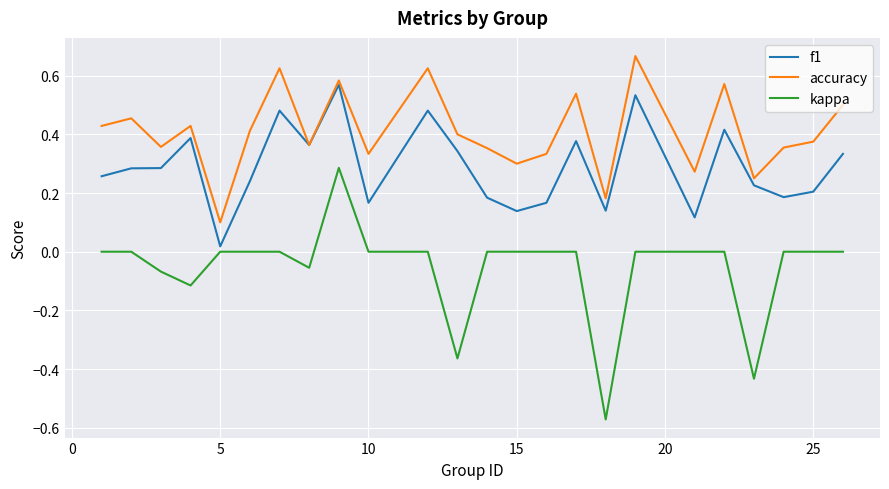

Which series has the widest spread of values?

kappa